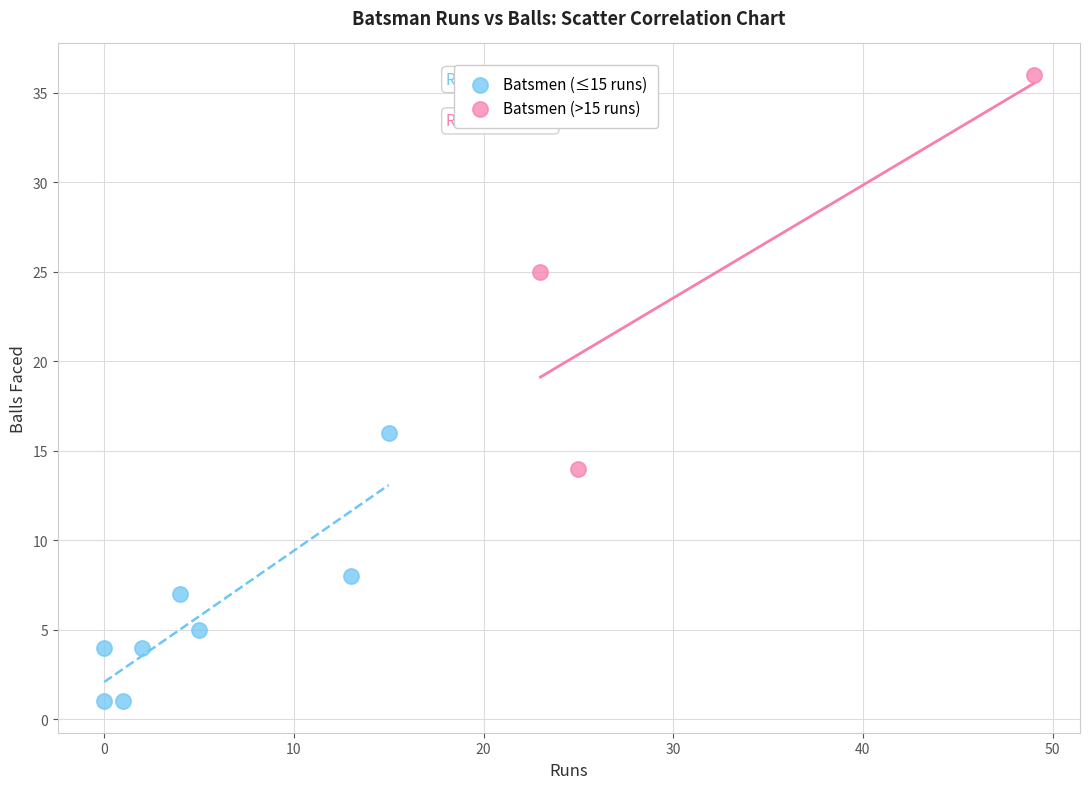

Which series contains the lowest Y value?

Batsmen (≤15 runs)